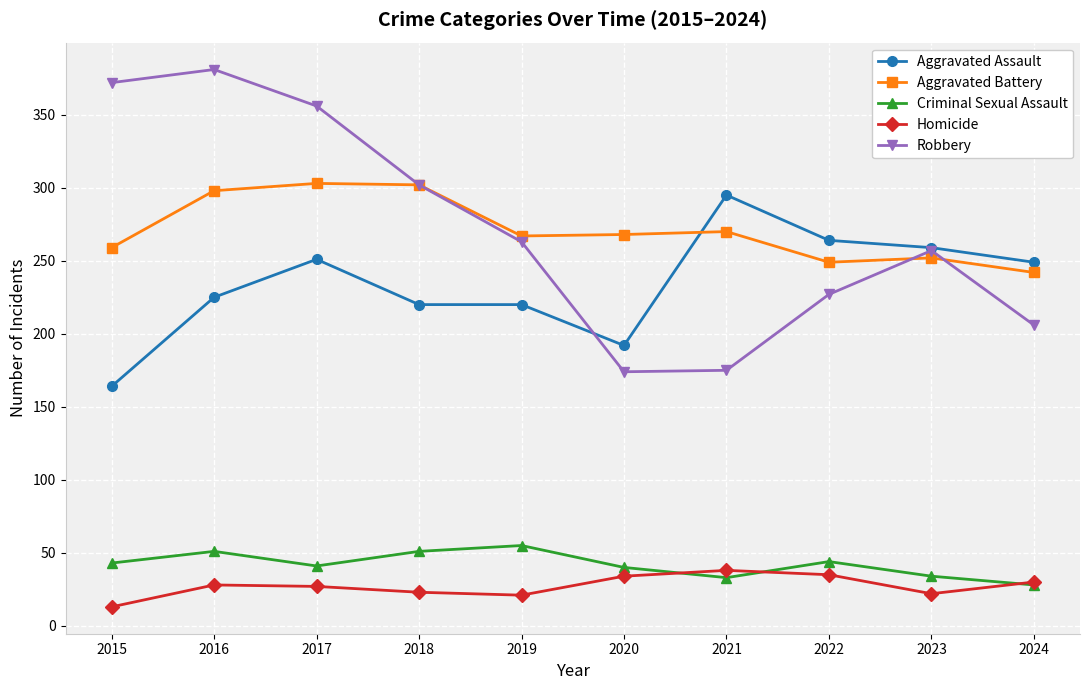

True or false: Aggravated Assault and Criminal Sexual Assault cross at least once.

False